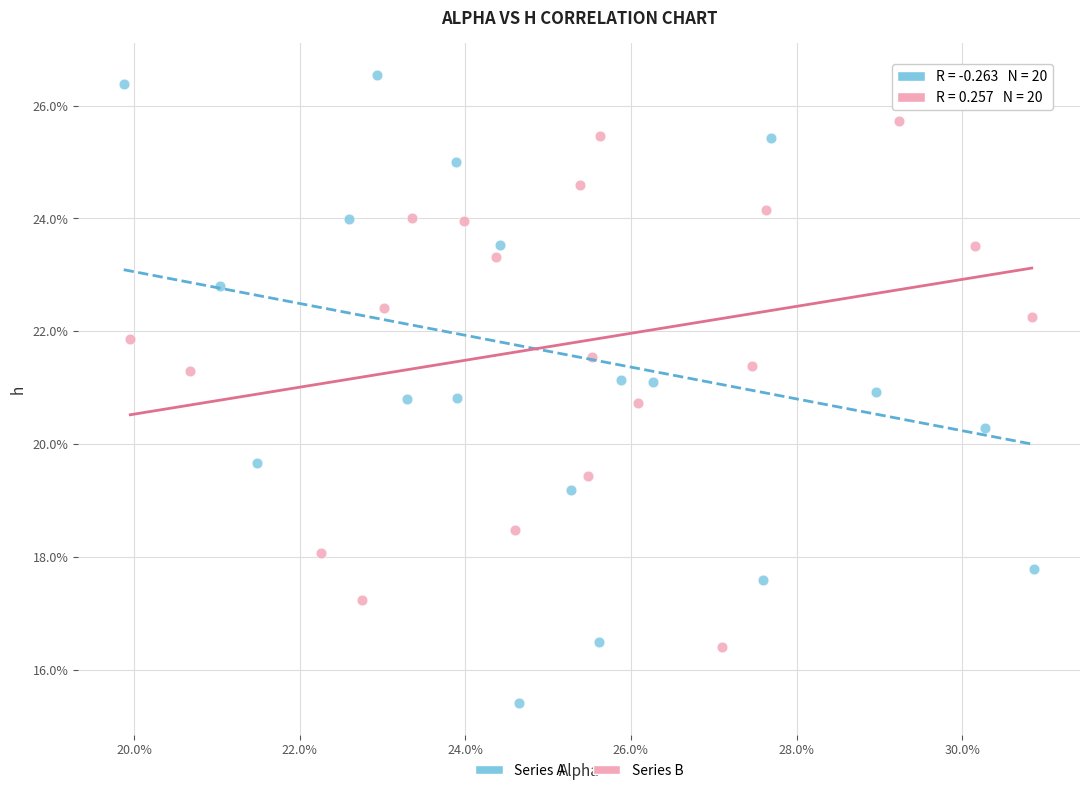

Which series reaches the maximum Y coordinate?

Series A